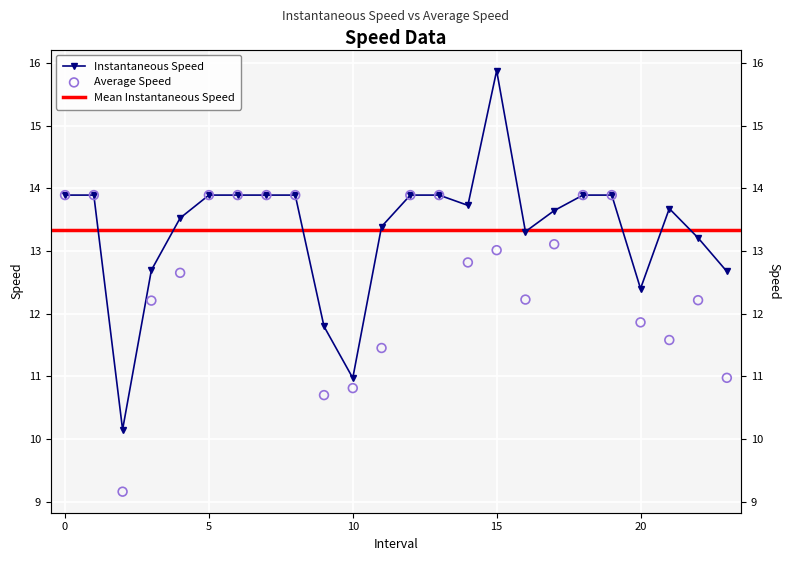

Is the value of avgspeed at 12 greater than the value of instspeed at 3?

Yes